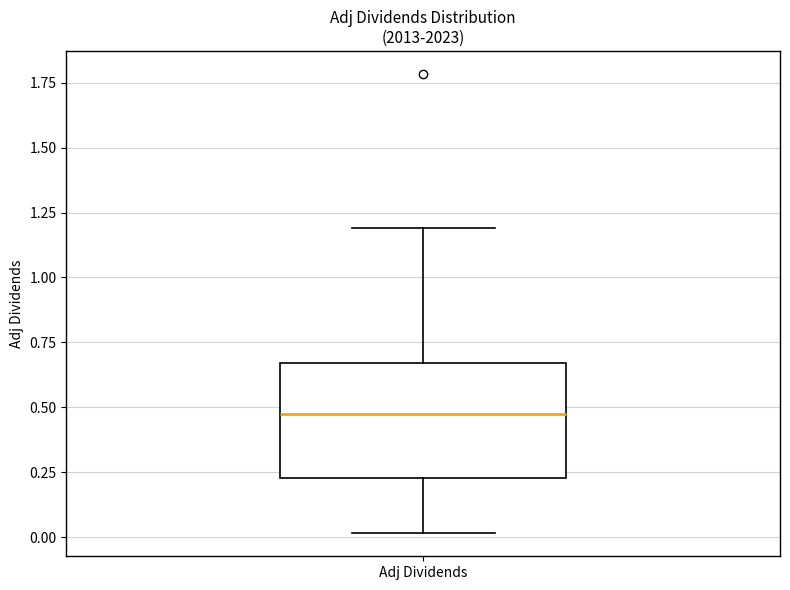

Where does the upper whisker of the box for Adj Dividends end on the y-axis? The values are not printed on the chart, so give them approximately, as read against the axis.

1.20